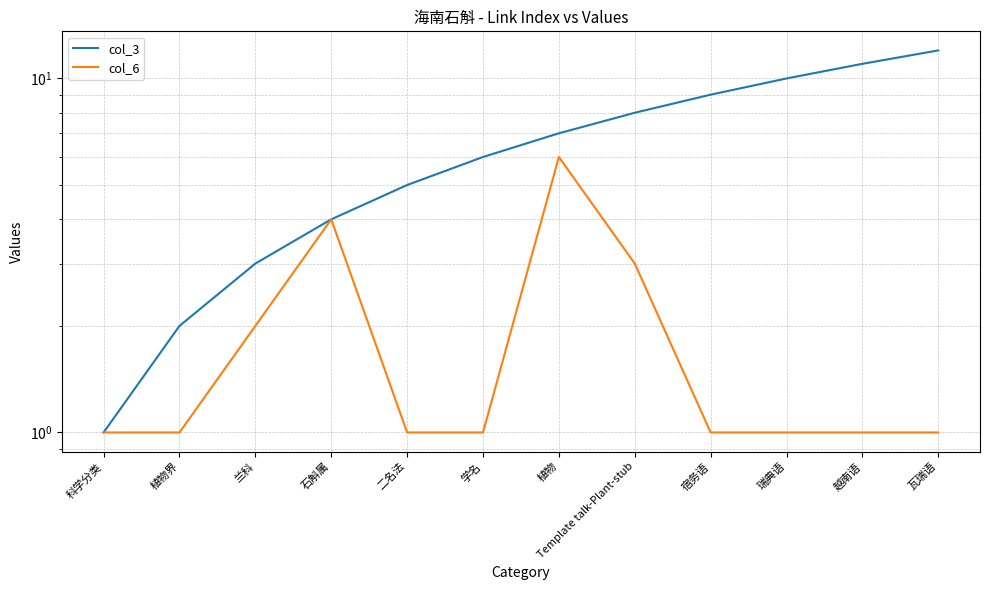

What is the difference between the maximum and minimum values in the col_3 series?

11